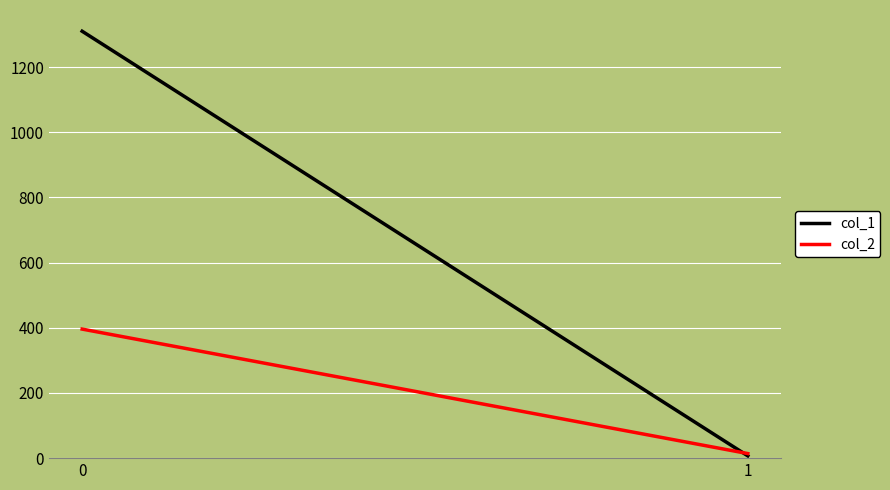

At which label does col_1 reach its minimum?

1